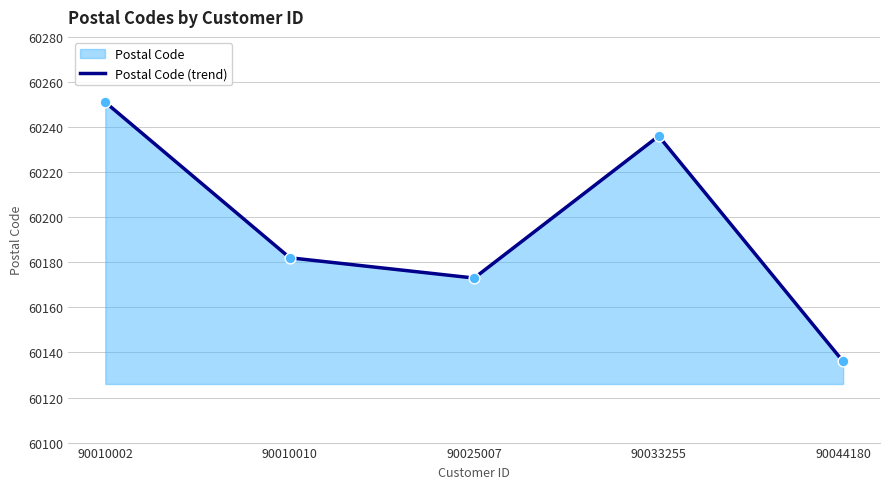

Which has a higher value, 90033255 or 90010002?

90010002